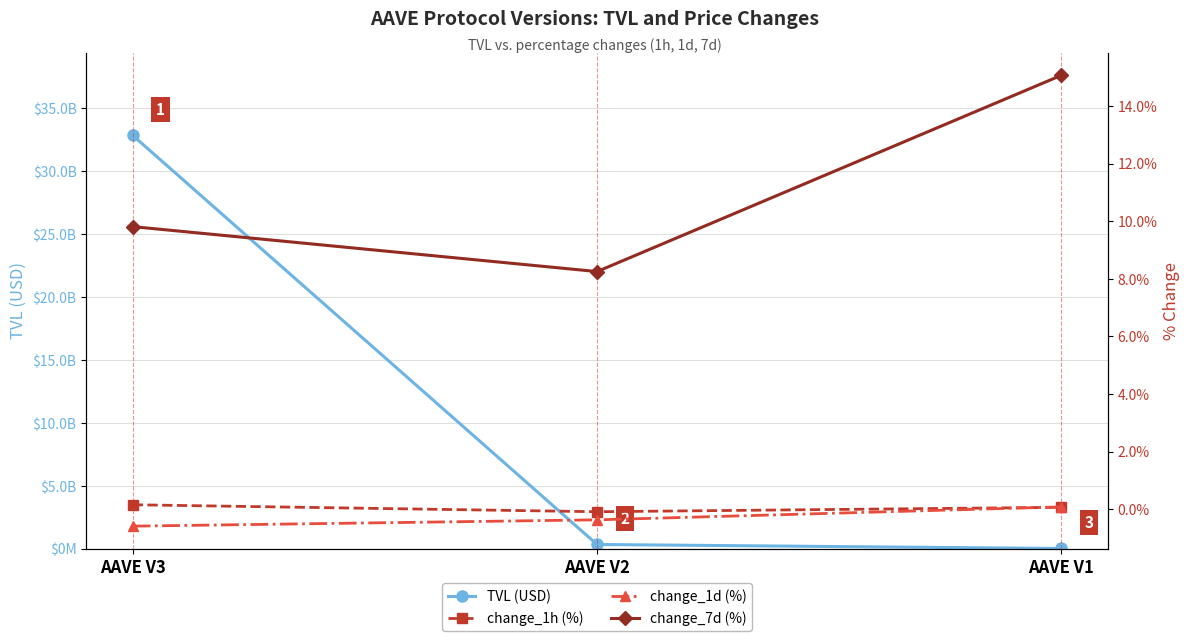

Reading left to right, what are all the values shown in this chart?

TVL (USD): AAVE V3=32859524071.9	AAVE V2=333915404.9	AAVE V1=14590414.4
change_1h (%): AAVE V3=0.2	AAVE V2=-0.1	AAVE V1=0.1
change_1d (%): AAVE V3=-0.6	AAVE V2=-0.4	AAVE V1=0.1
change_7d (%): AAVE V3=9.8	AAVE V2=8.3	AAVE V1=15.1